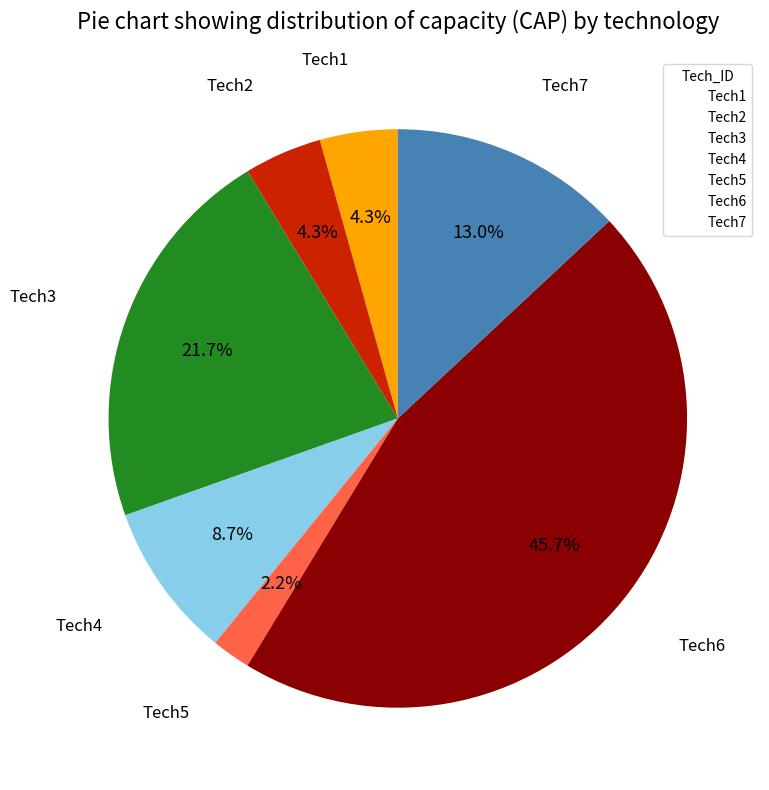

How many segments does this pie chart have?

7